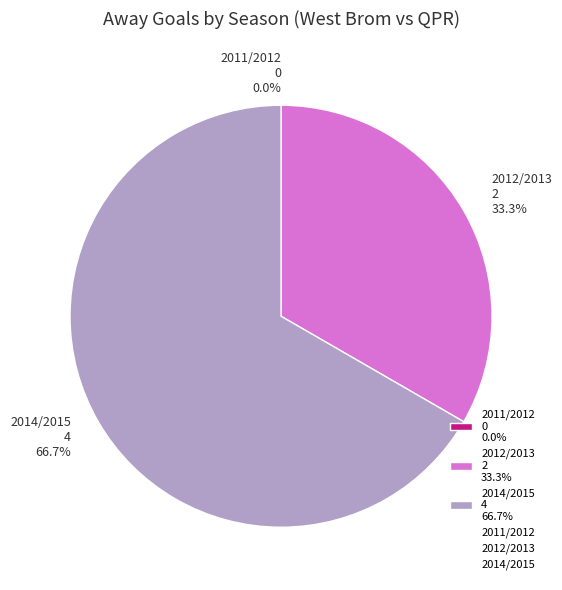

Do 2012/2013 and 2011/2012 together represent more than half of the pie?

No